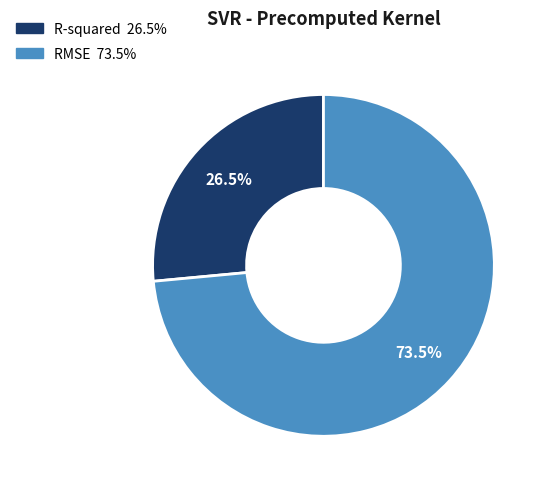

Which category accounts for the majority?

RMSE